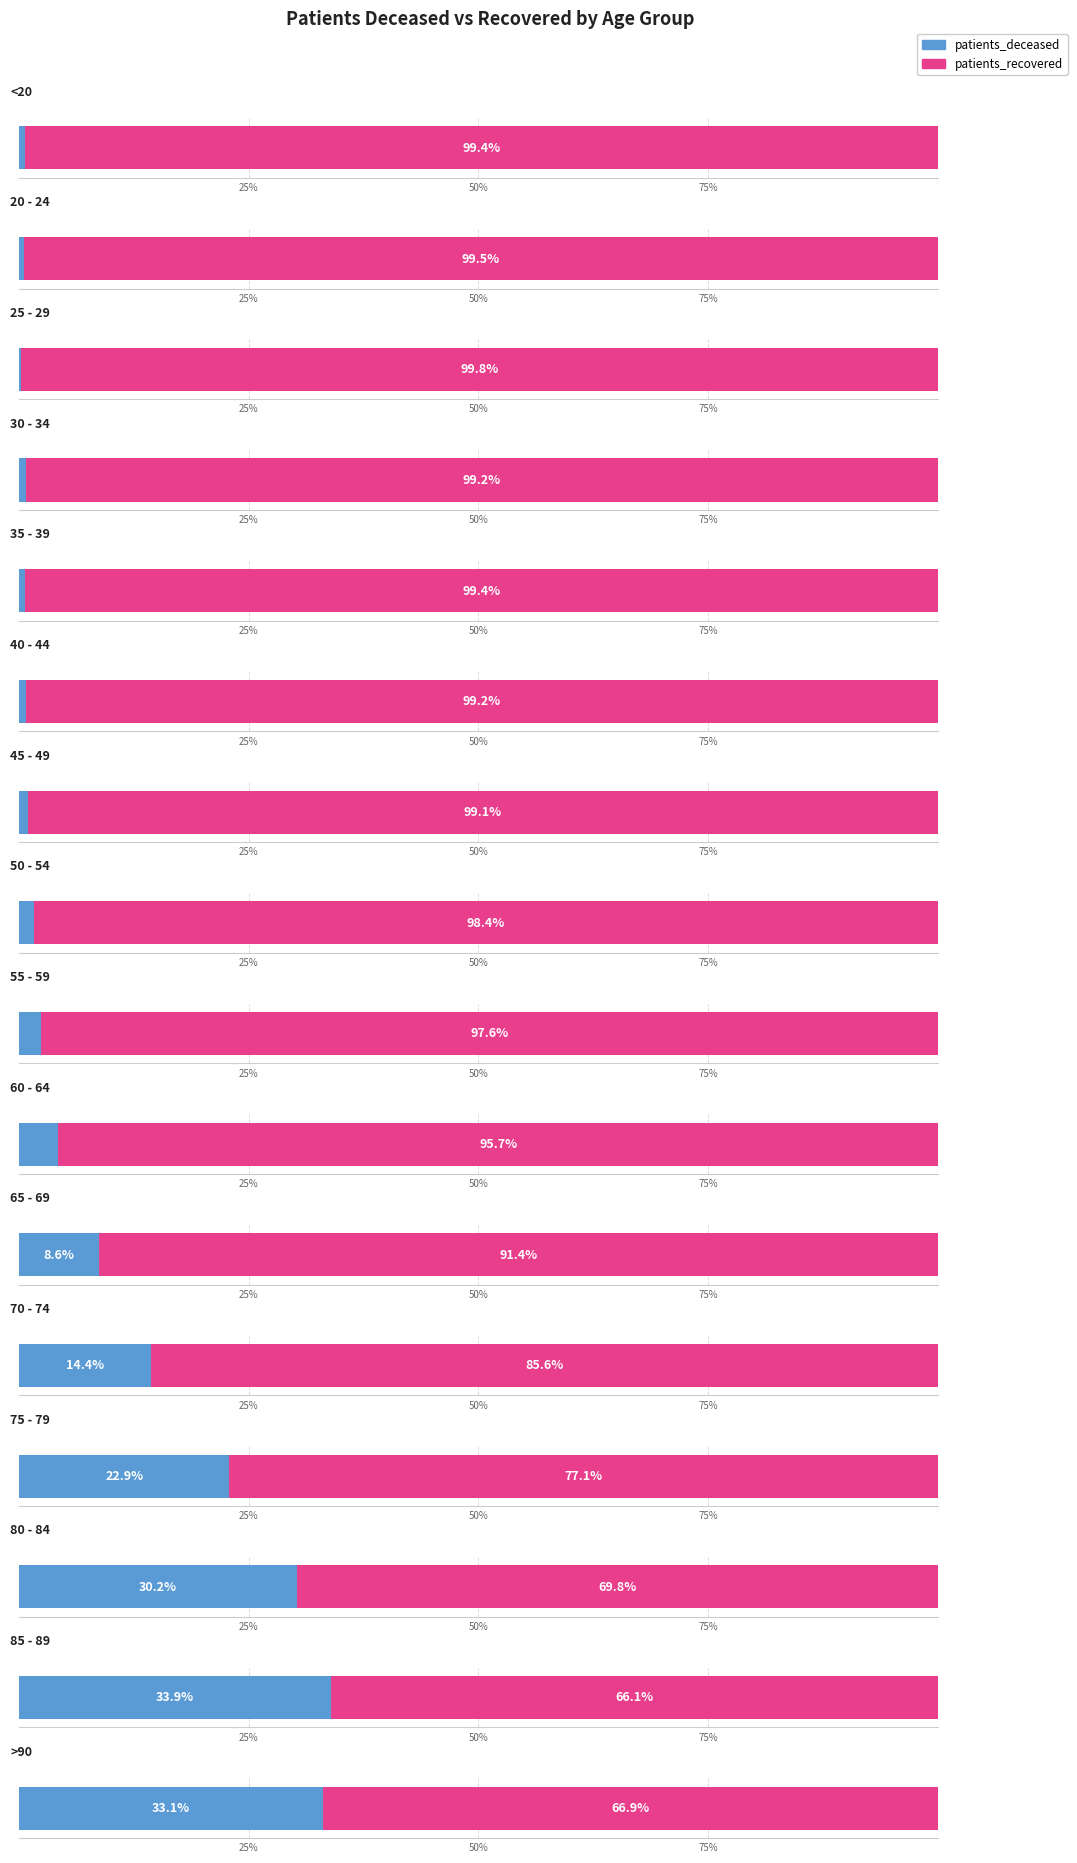

What is the minimum value shown in the chart?

2